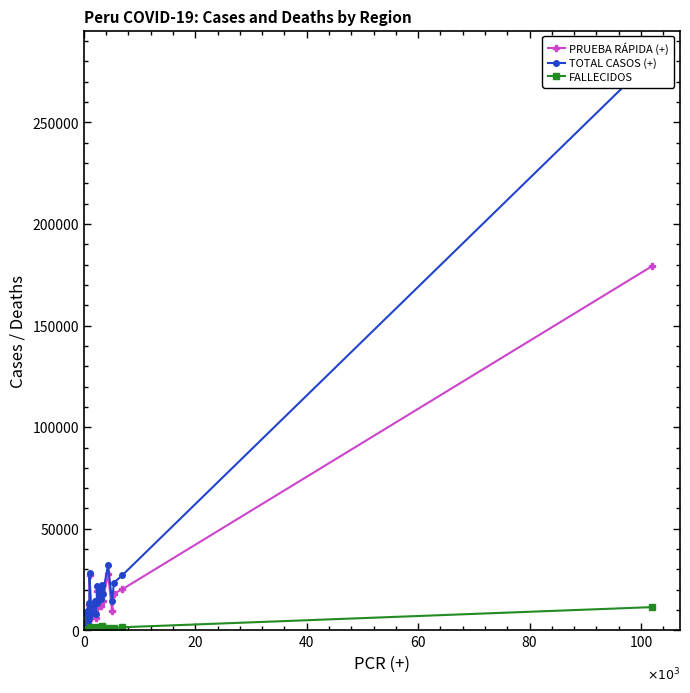

What is the difference between the maximum and second lowest values in the TOTAL CASOS (+) series?

277357